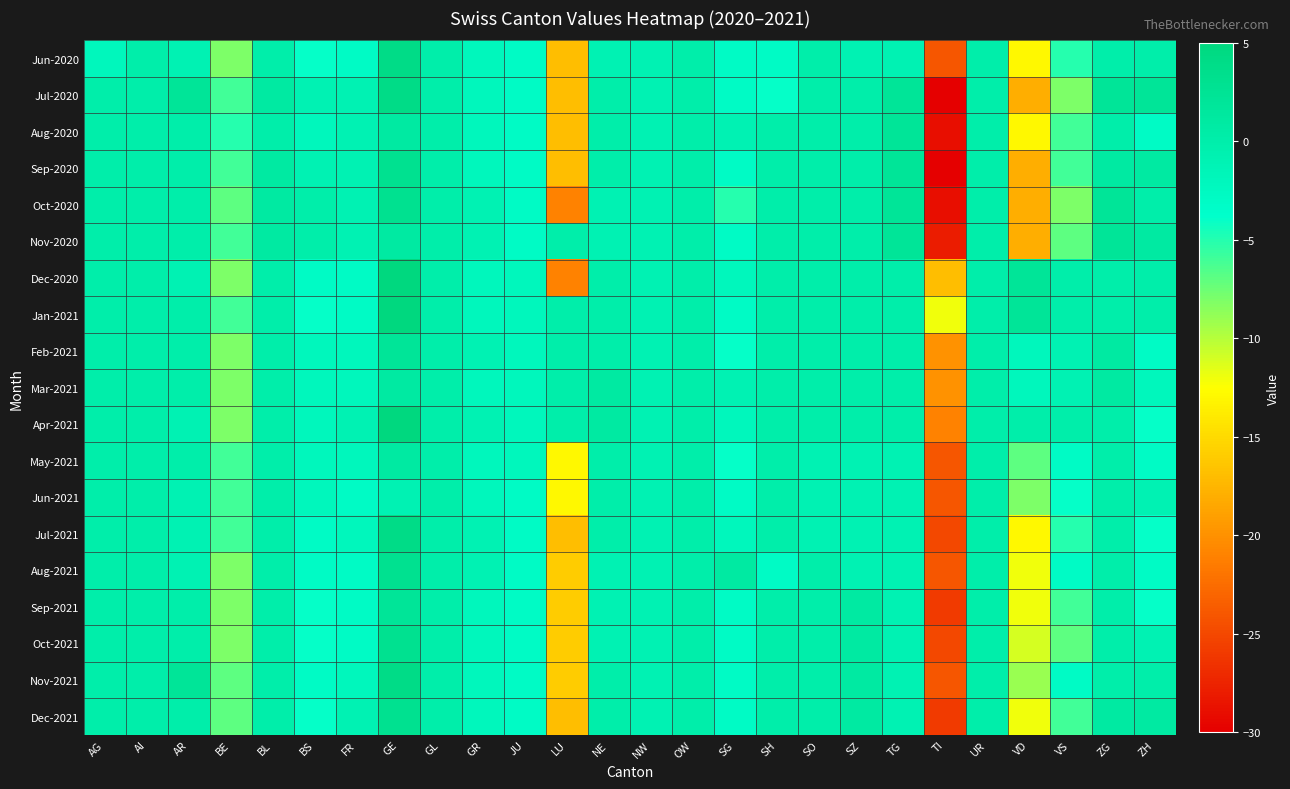

What is the total value across all series at SH?

-10